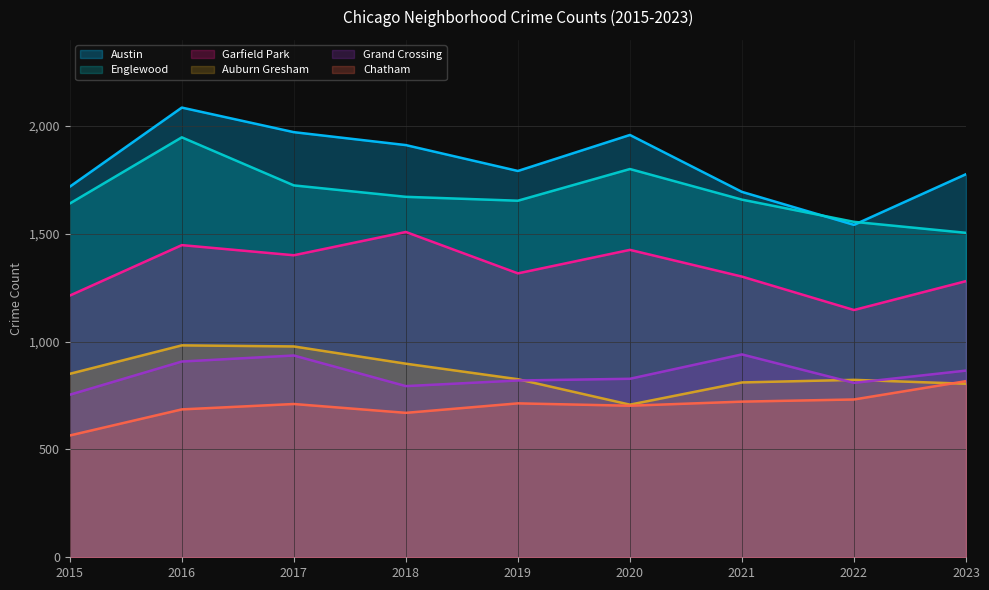

What is the sum of the Englewood values at 2019 and 2020?

3455